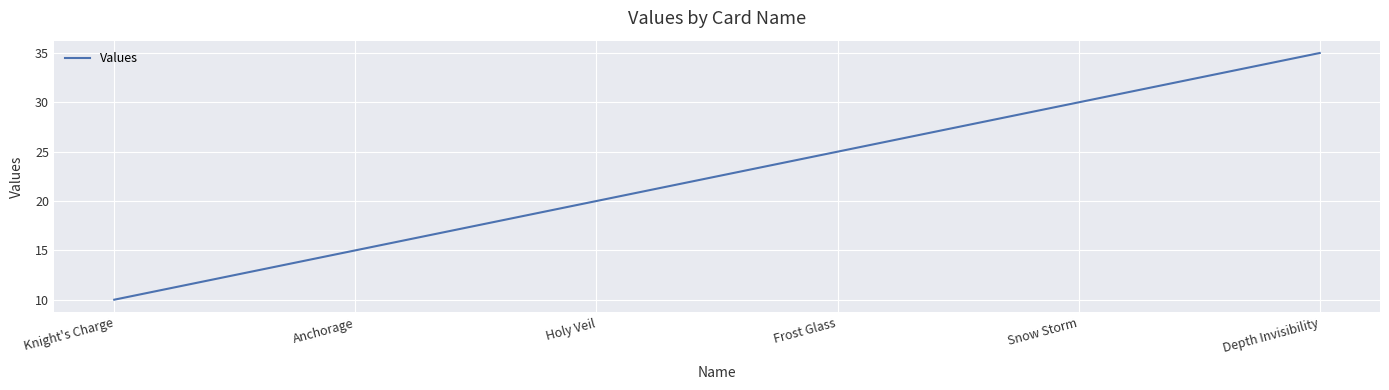

True or false: the data shows 9 at Snow Storm.

False